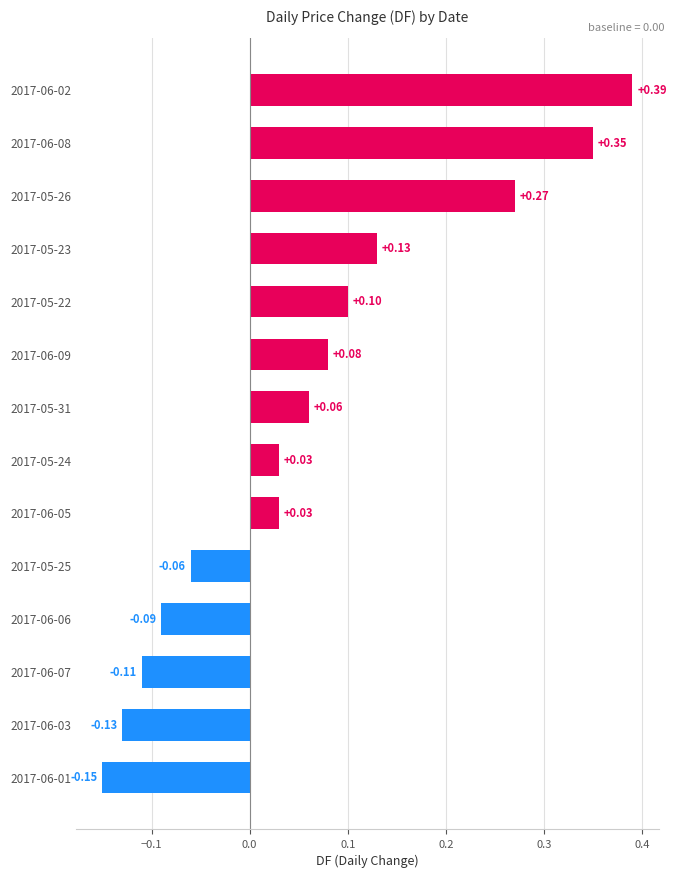

Which label corresponds to the largest value in the chart?

2017-06-02